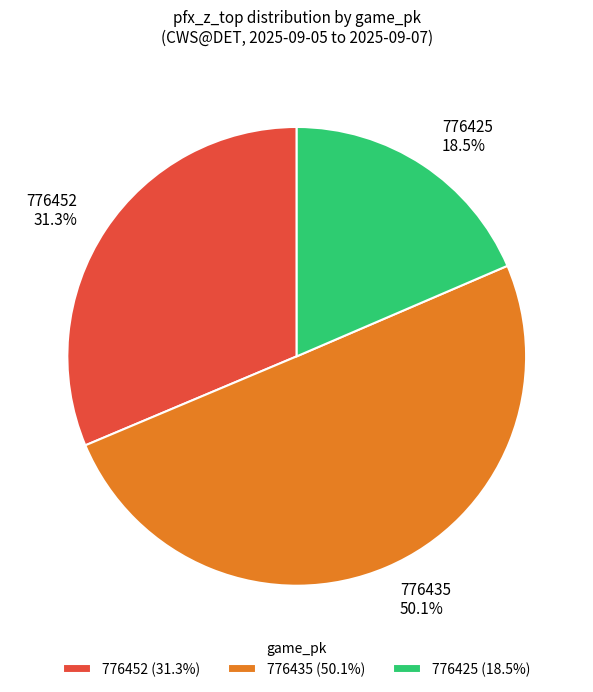

To the nearest percent, what is the difference between the largest and smallest slice percentages?

32%